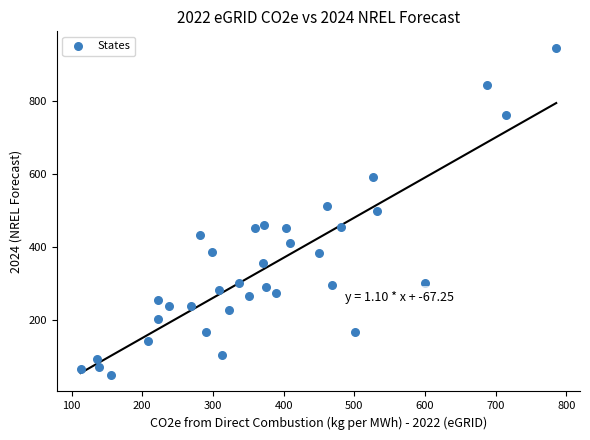

What is the range of Y values (max minus min)?

894.0